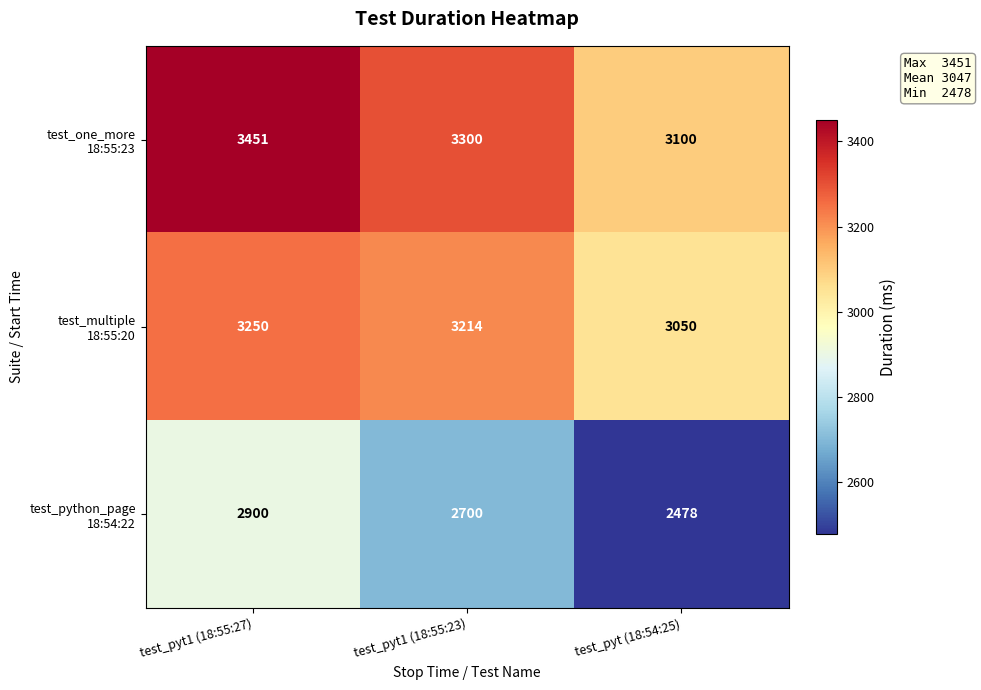

What is the total value across all series at test_pyt1 (18:55:27)?

9601